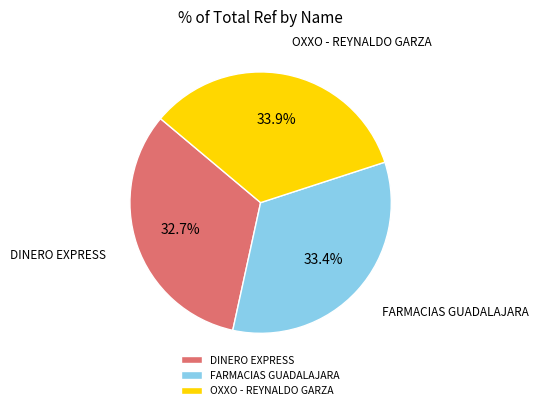

Which slice is the smallest?

DINERO EXPRESS